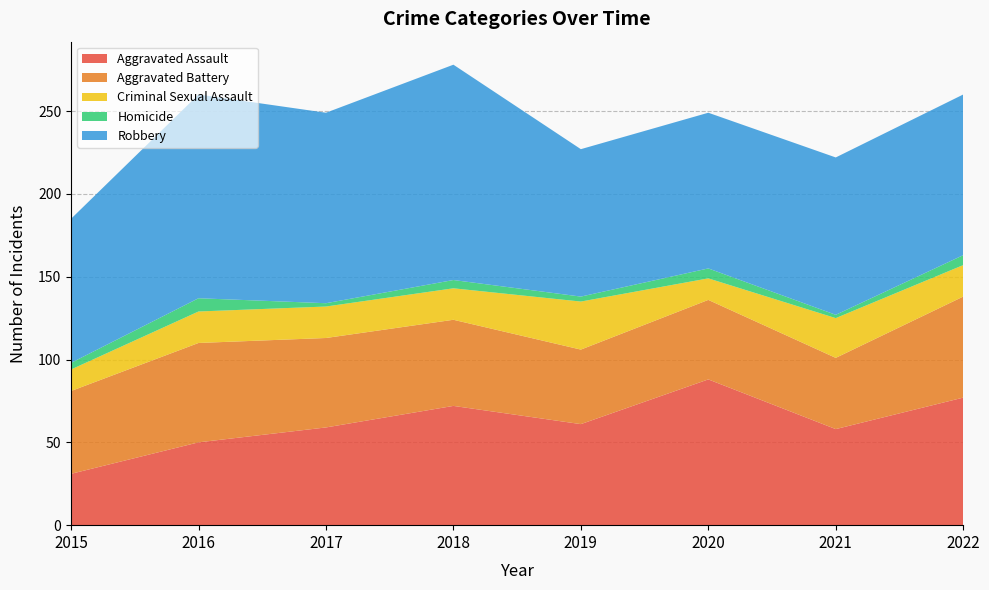

Reading right to left, what are all the values shown in this chart?

Aggravated Assault: 2022=77	2021=58	2020=88	2019=61	2018=72	2017=59	2016=50	2015=31
Aggravated Battery: 2022=61	2021=43	2020=48	2019=45	2018=52	2017=54	2016=60	2015=50
Criminal Sexual Assault: 2022=19	2021=24	2020=13	2019=29	2018=19	2017=19	2016=19	2015=13
Homicide: 2022=6	2021=2	2020=6	2019=3	2018=5	2017=2	2016=8	2015=4
Robbery: 2022=97	2021=95	2020=94	2019=89	2018=130	2017=115	2016=123	2015=87